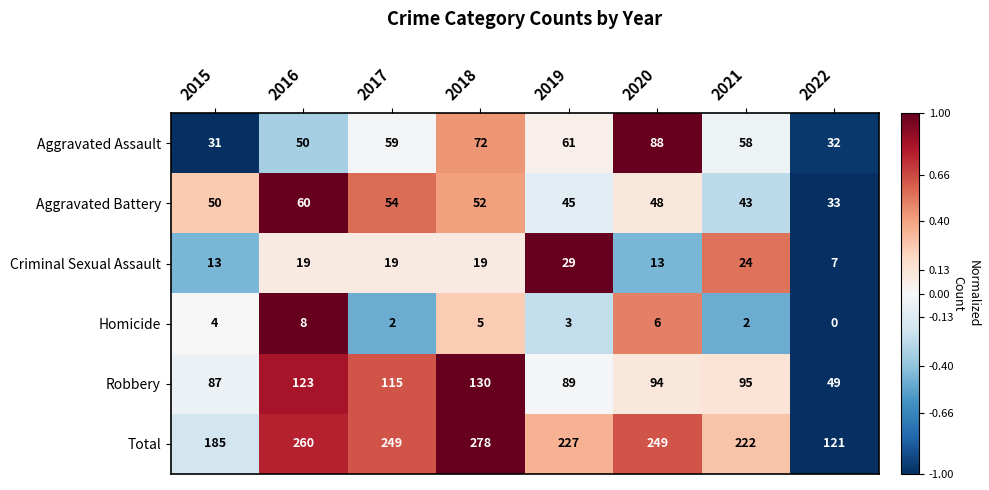

What is the minimum value for Criminal Sexual Assault?

7